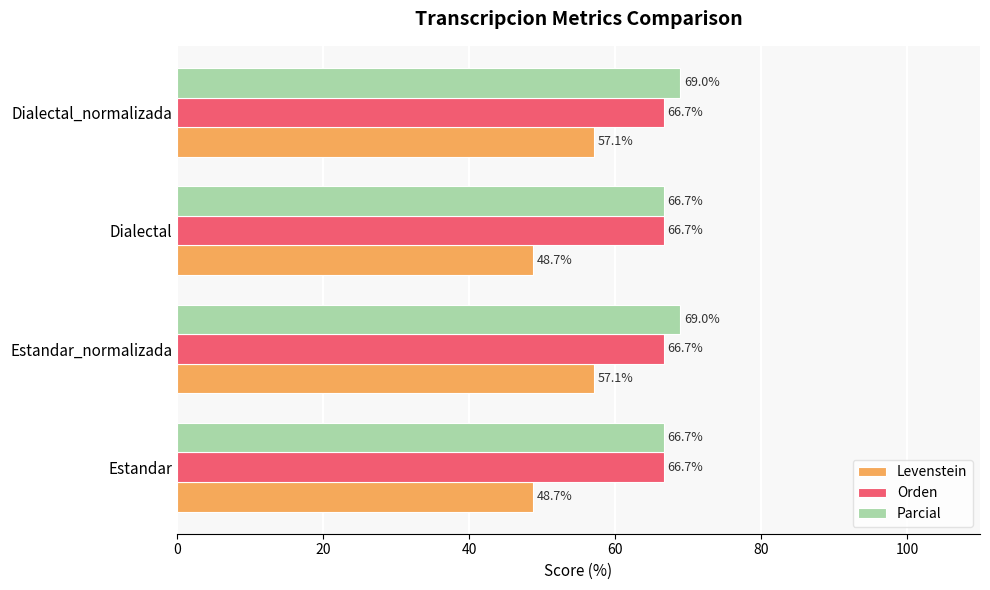

Which series has the largest total across all categories?

Parcial